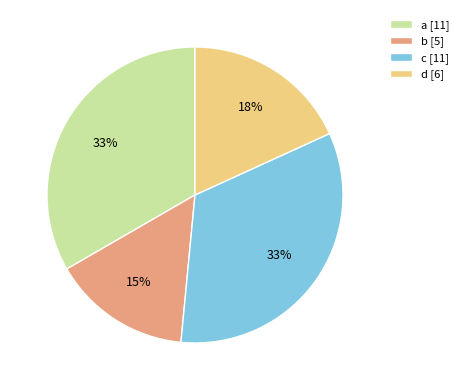

Does a account for over 50% of the chart?

No